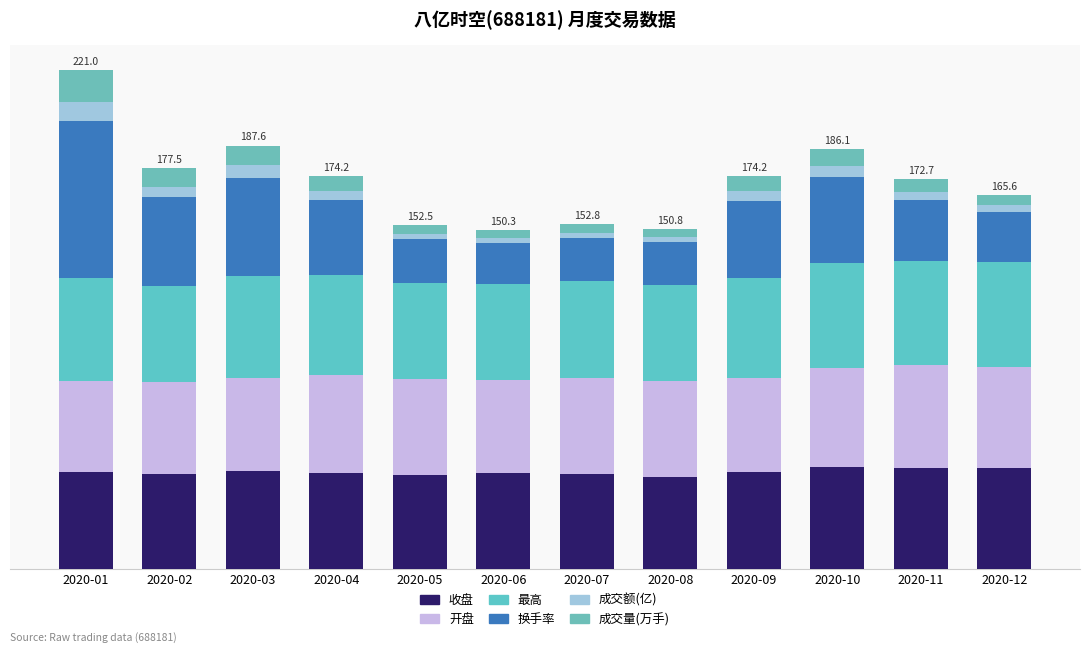

Are the bars grouped side by side (vs. stacked)?

No